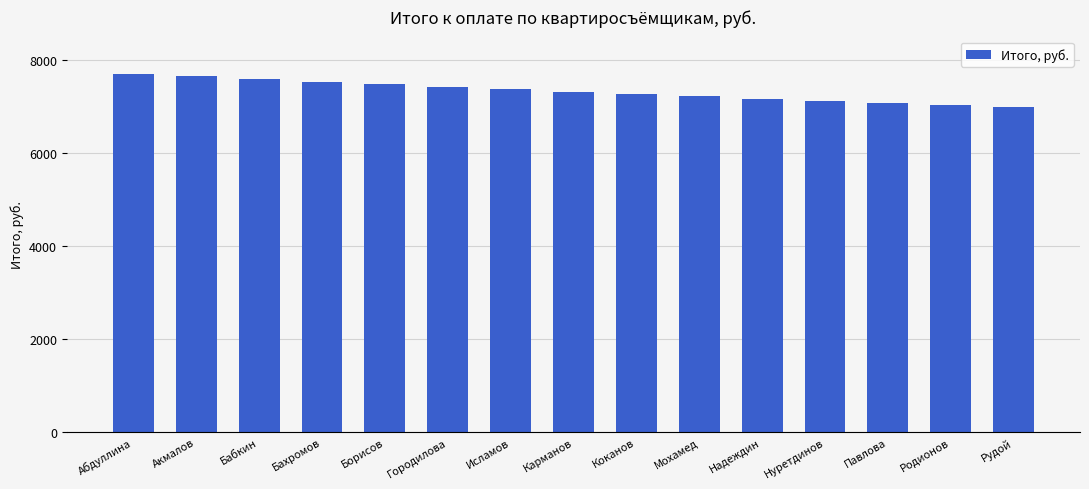

How many bars are there in total?

15